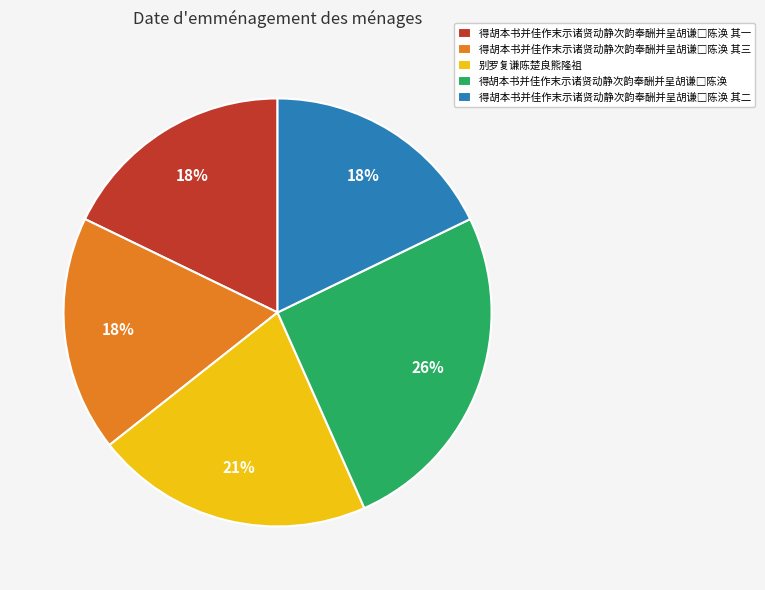

True or false: 别罗复谦陈楚良熊隆祖 accounts for 21% of the total.

True